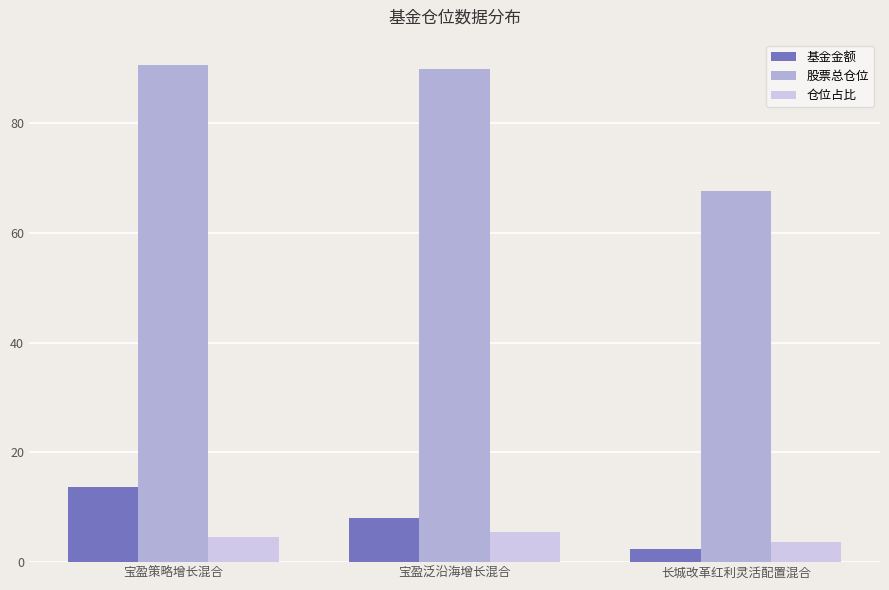

The value of 基金金额 at 宝盈泛沿海增长混合 is 8.0. True or false?

True